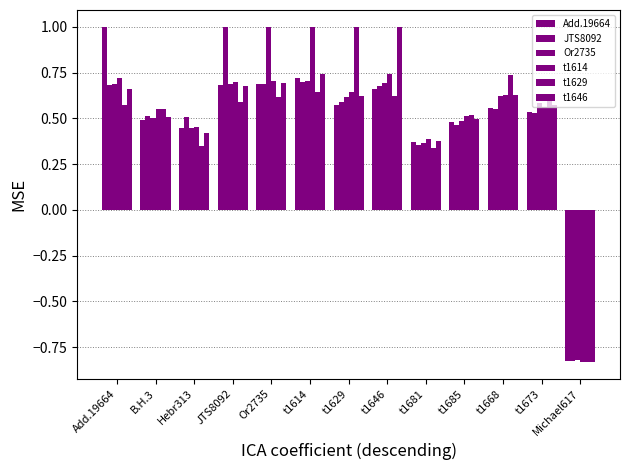

How many data points does each series have?

13